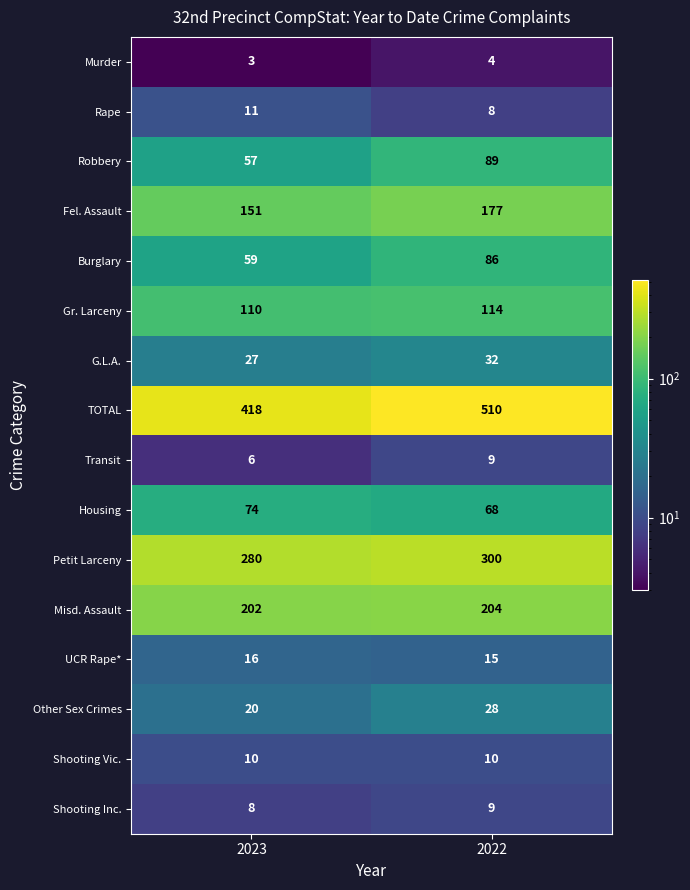

The G.L.A. series shows 12 at 2023. True or false?

False